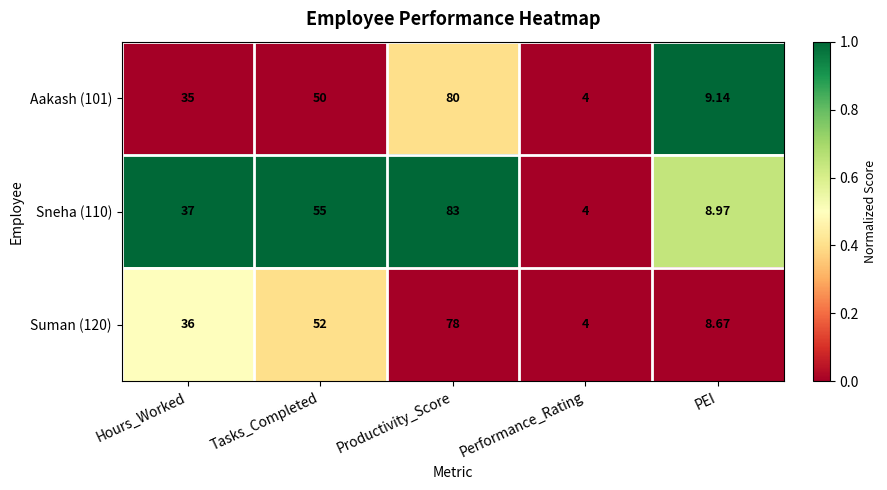

Rank the categories by Aakash (101) value from highest to lowest.

Productivity_Score, Tasks_Completed, Hours_Worked, PEI, Performance_Rating